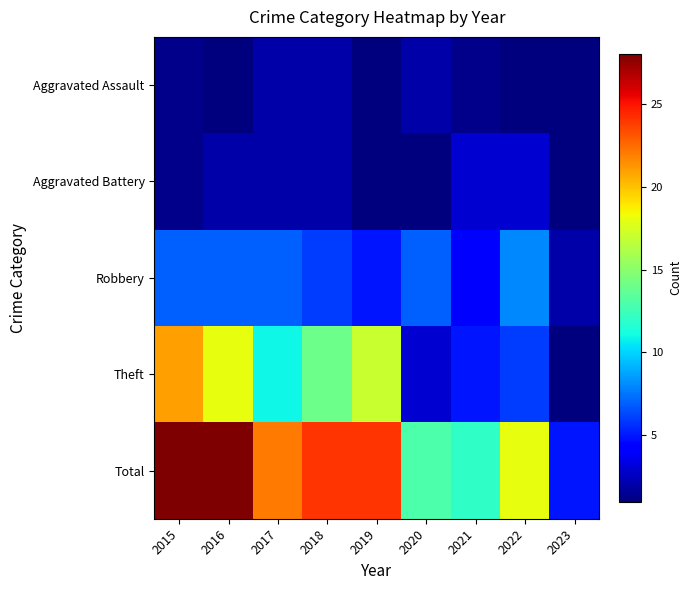

How many data points does each series have?

9